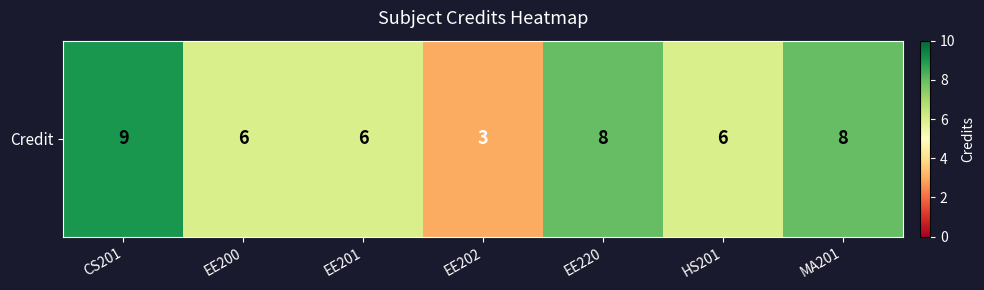

Rank the categories by value from lowest to highest.

EE202, EE200, EE201, HS201, EE220, MA201, CS201